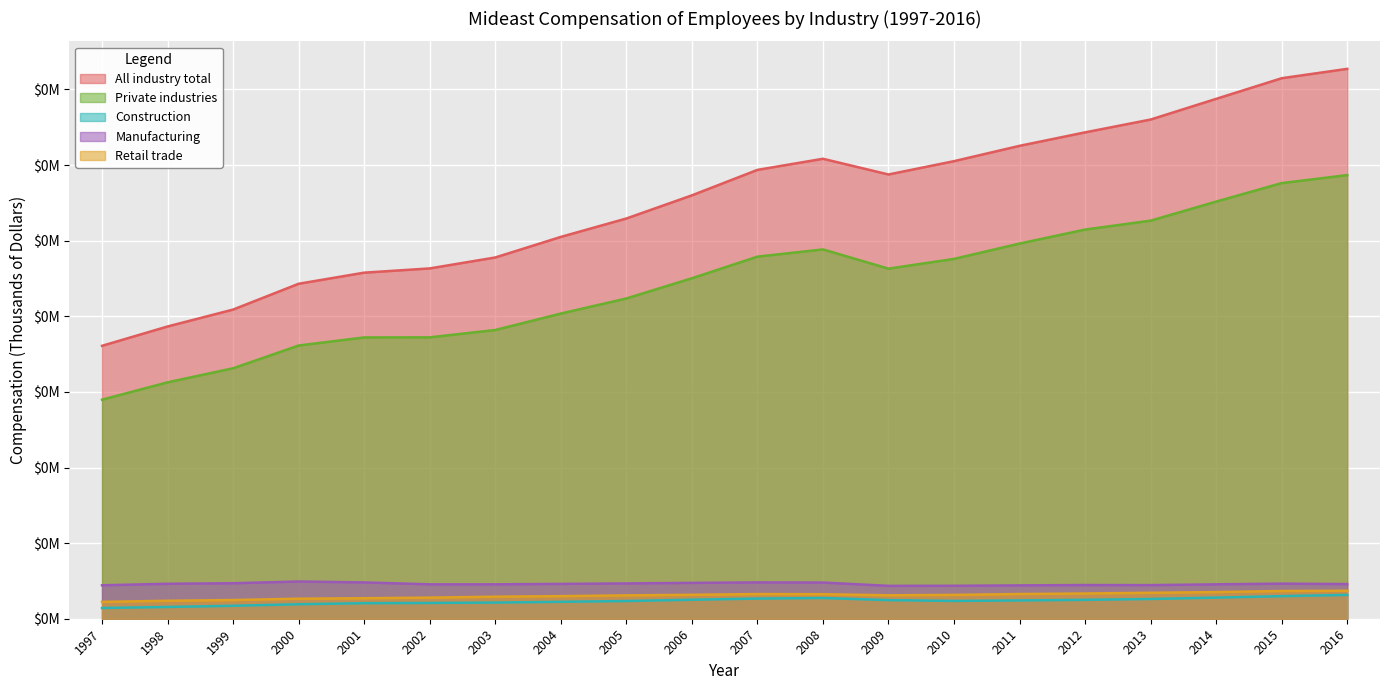

How many values in the Private industries series are below 1157?

10